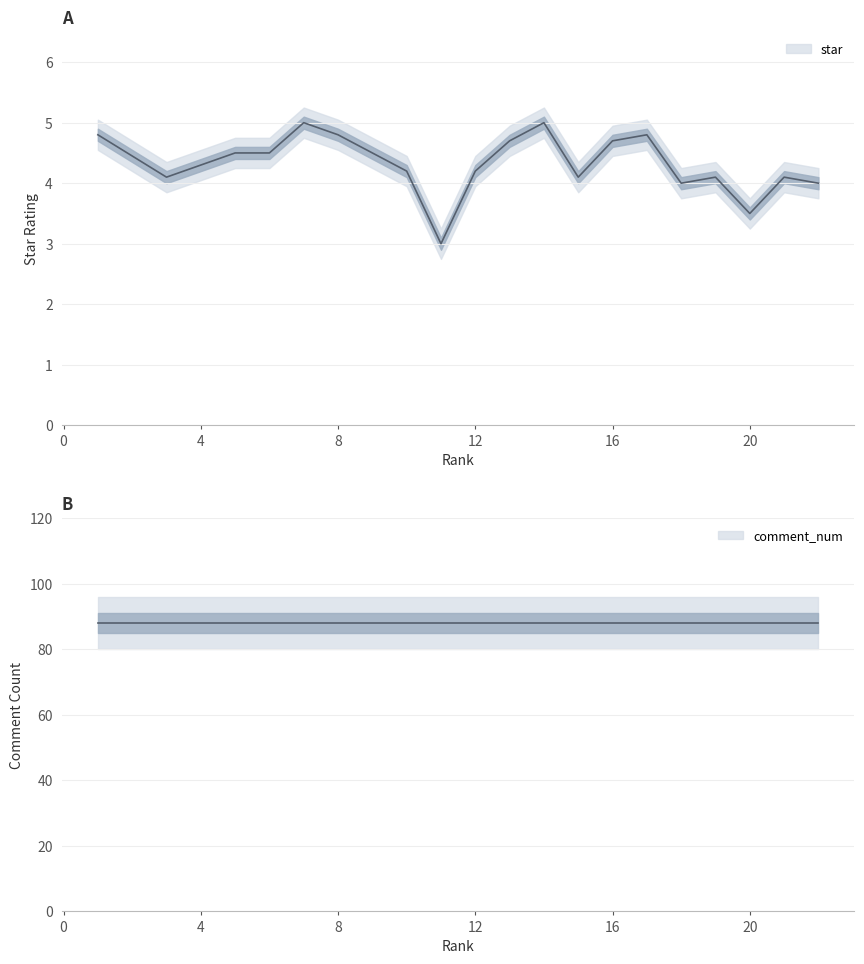

List the labels in order of value, smallest first.

11, 20, 18, 22, 3, 15, 19, 21, 10, 12, 5, 6, 9, 13, 16, 1, 8, 17, 7, 14